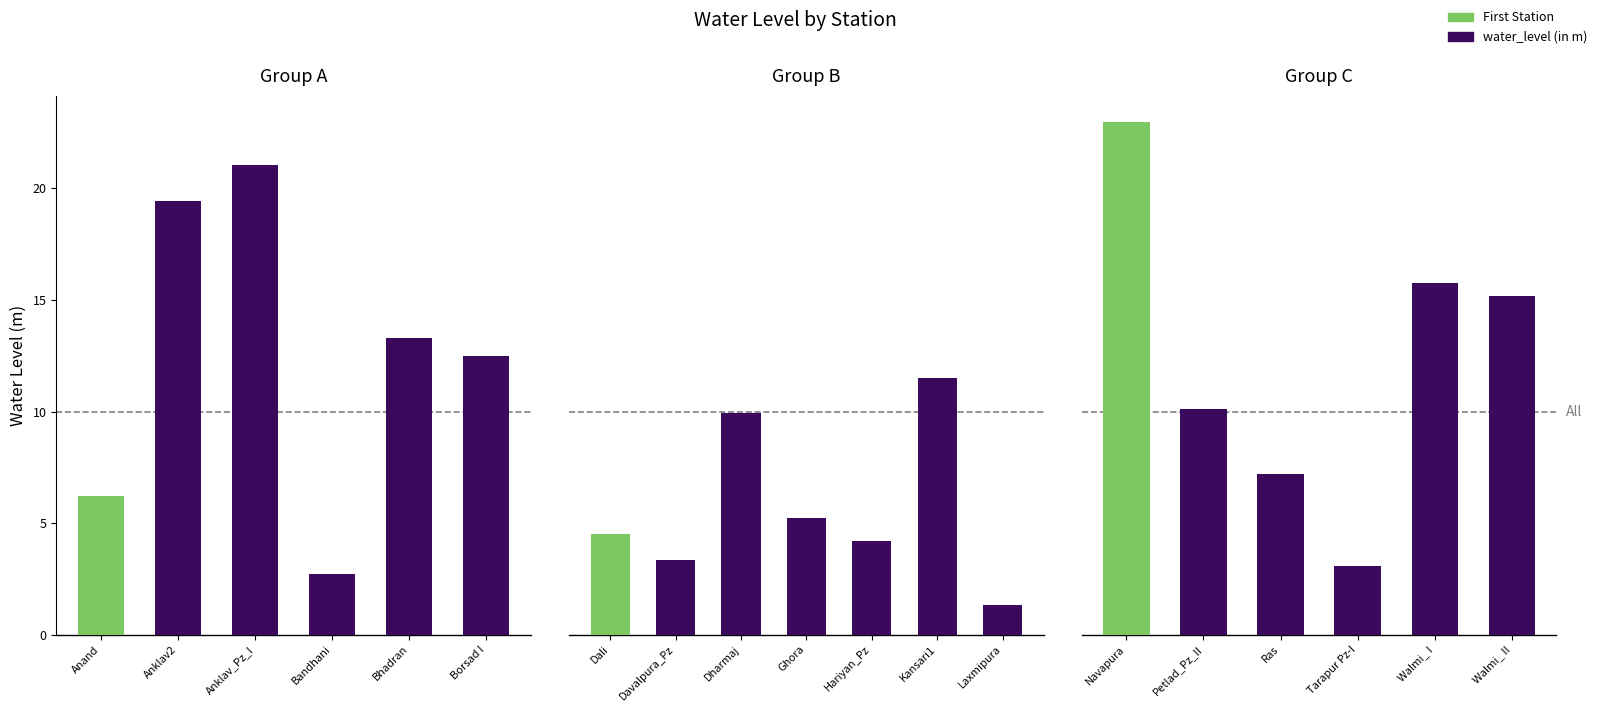

Approximately how many times larger is the value at Ras compared to Kansari1?

0.6